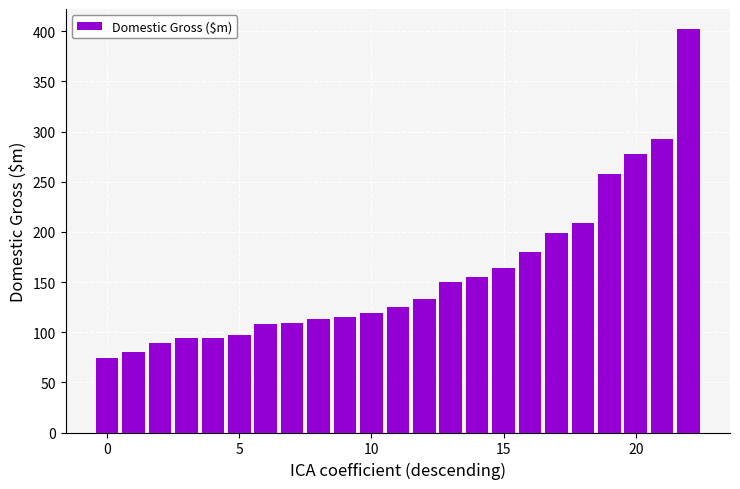

Are the bars grouped side by side (vs. stacked)?

No